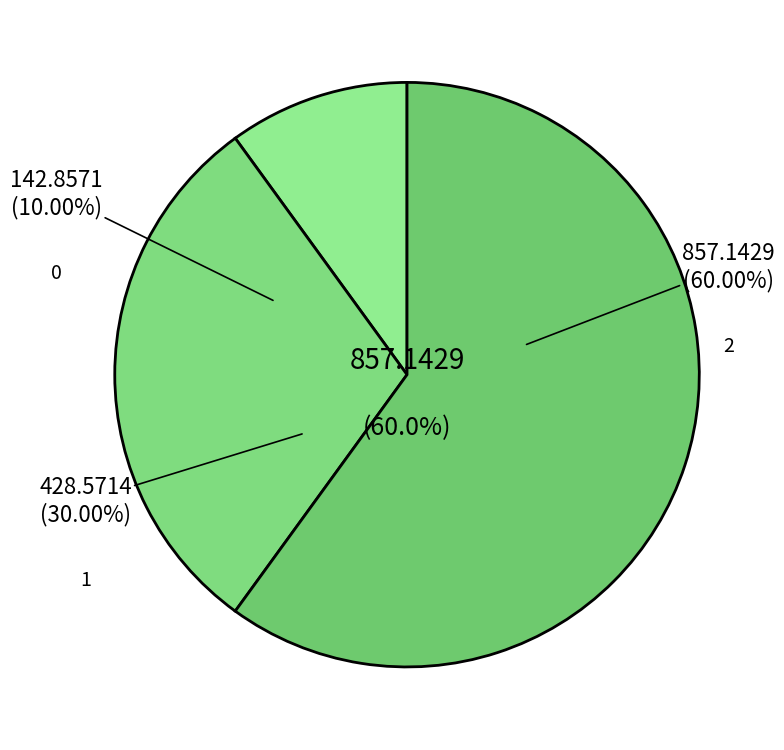

The 2 slice represents 71% of the pie. True or false?

False